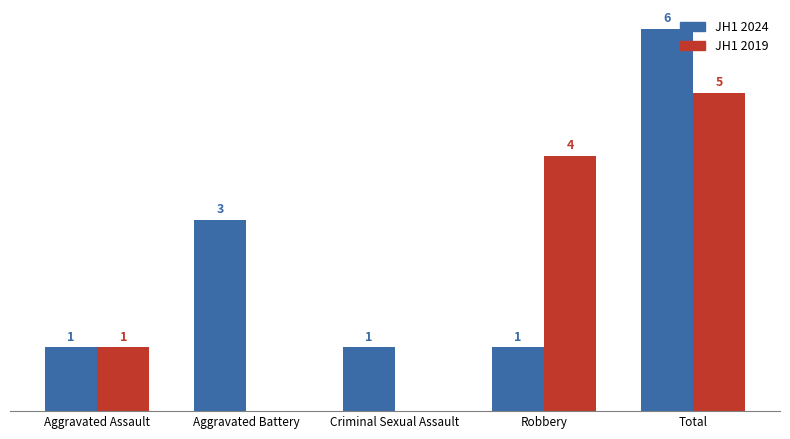

At which category is the sum across all series the highest?

Total